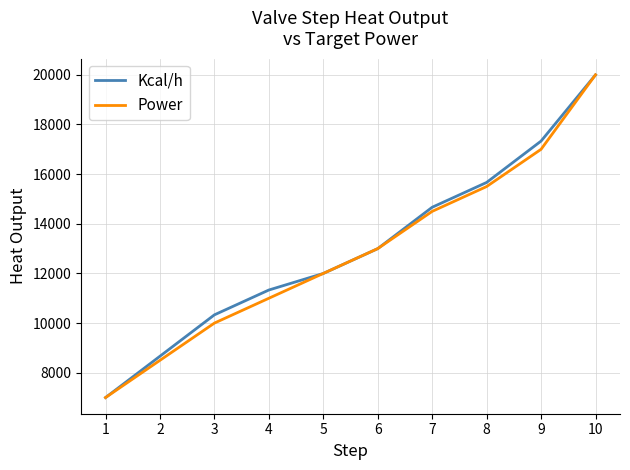

At which category is the sum across all series the highest?

10